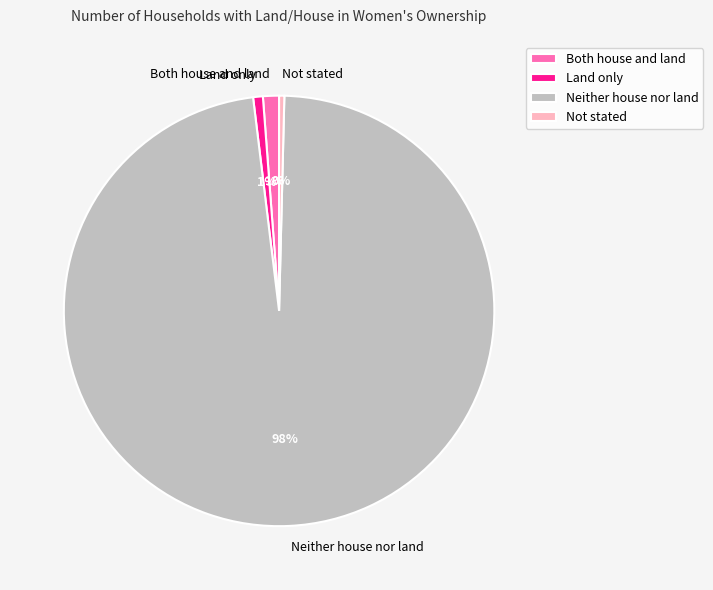

Which slice represents more than half of the pie?

Neither house nor land